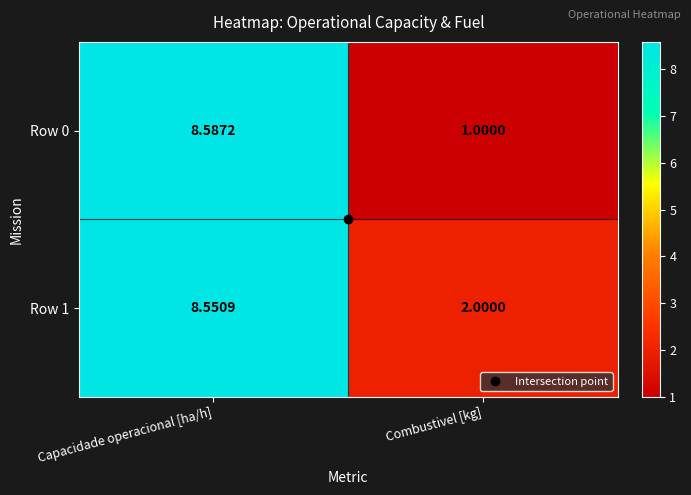

Rank the categories by Row 1 value from highest to lowest.

Capacidade operacional [ha/h], Combustivel [kg]